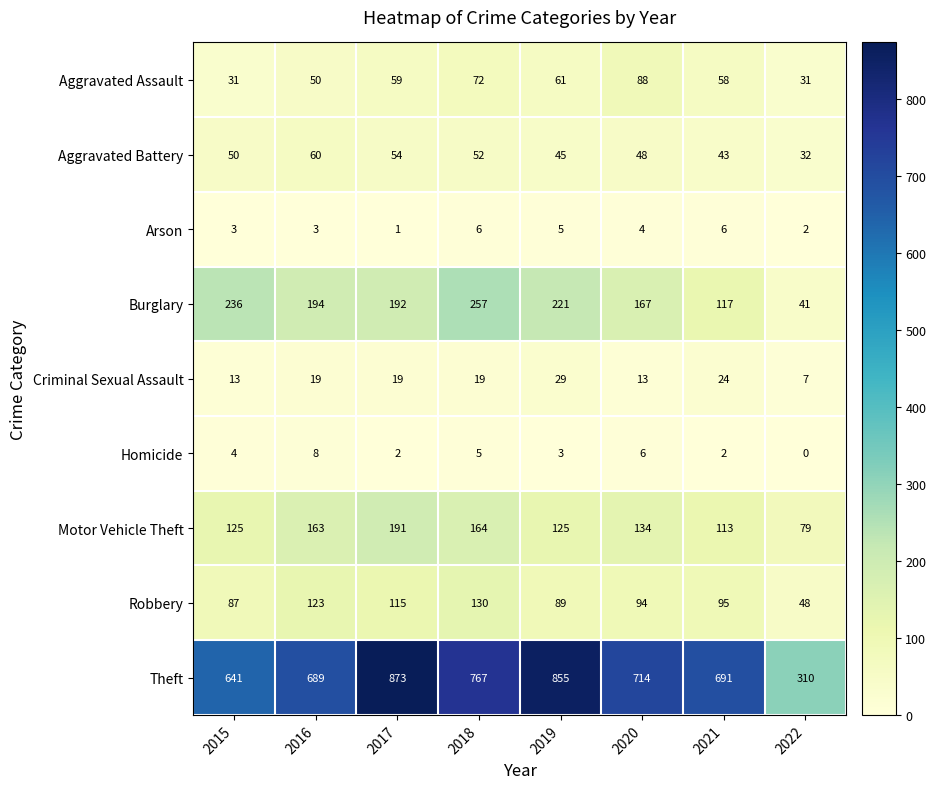

At 2016, list the series in order from smallest to largest.

Arson, Homicide, Criminal Sexual Assault, Aggravated Assault, Aggravated Battery, Robbery, Motor Vehicle Theft, Burglary, Theft